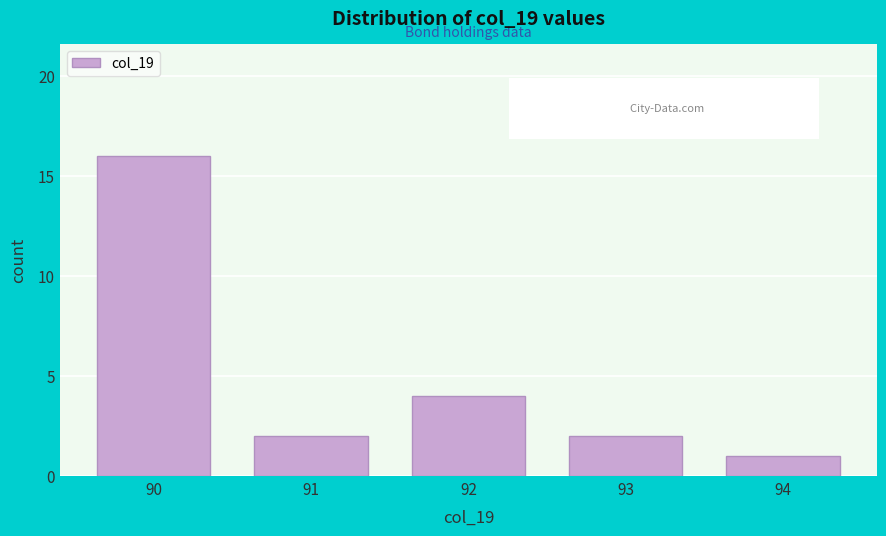

Reading right to left, extract all data points from this chart.

94=1	93=2	92=4	91=2	90=16